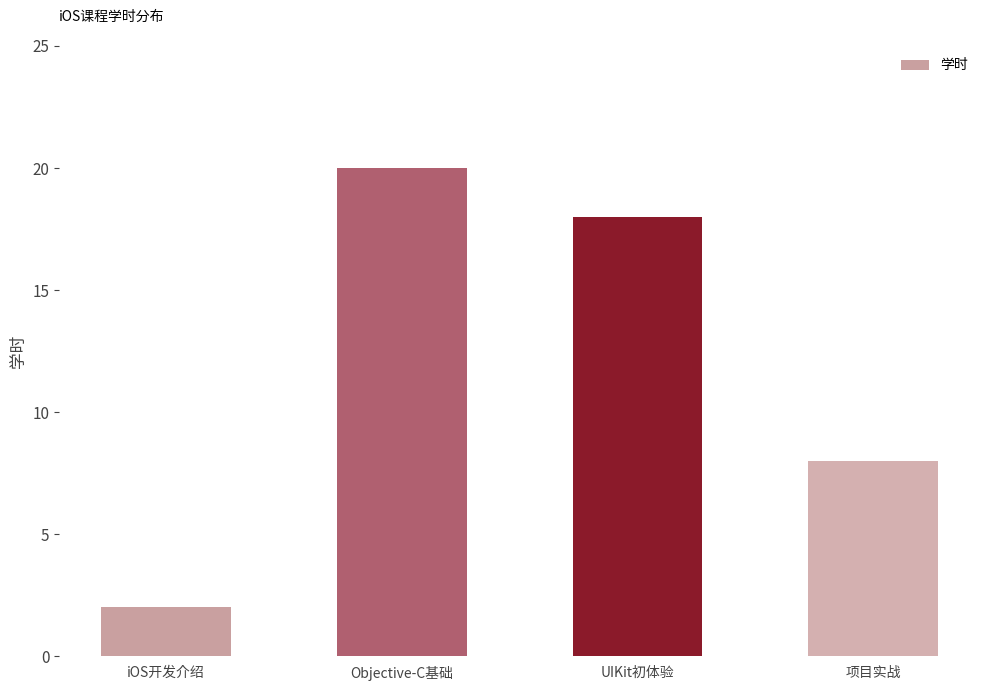

Reading right to left, list all the values displayed in this chart.

8	18	20	2